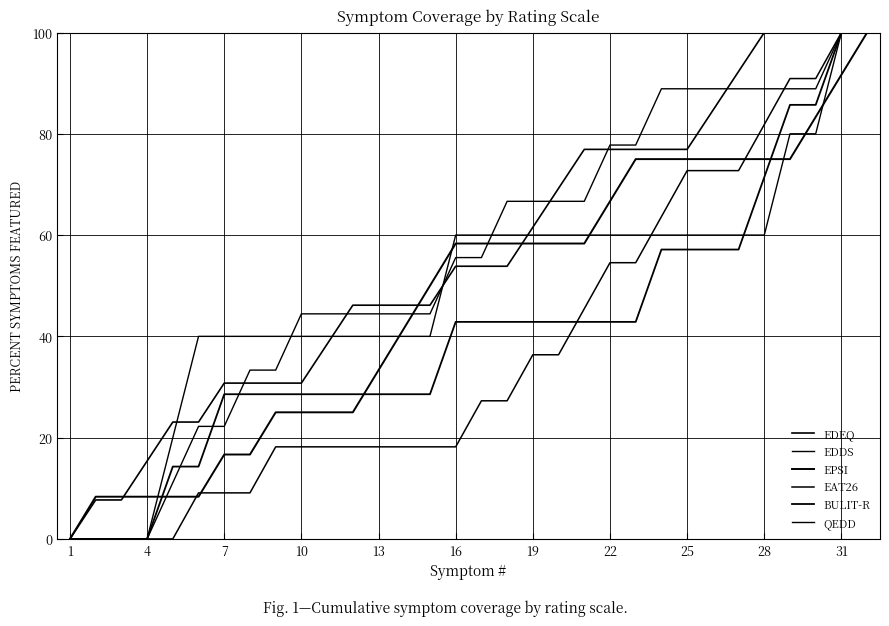

What is the sum of all EPSI values?

1516.7